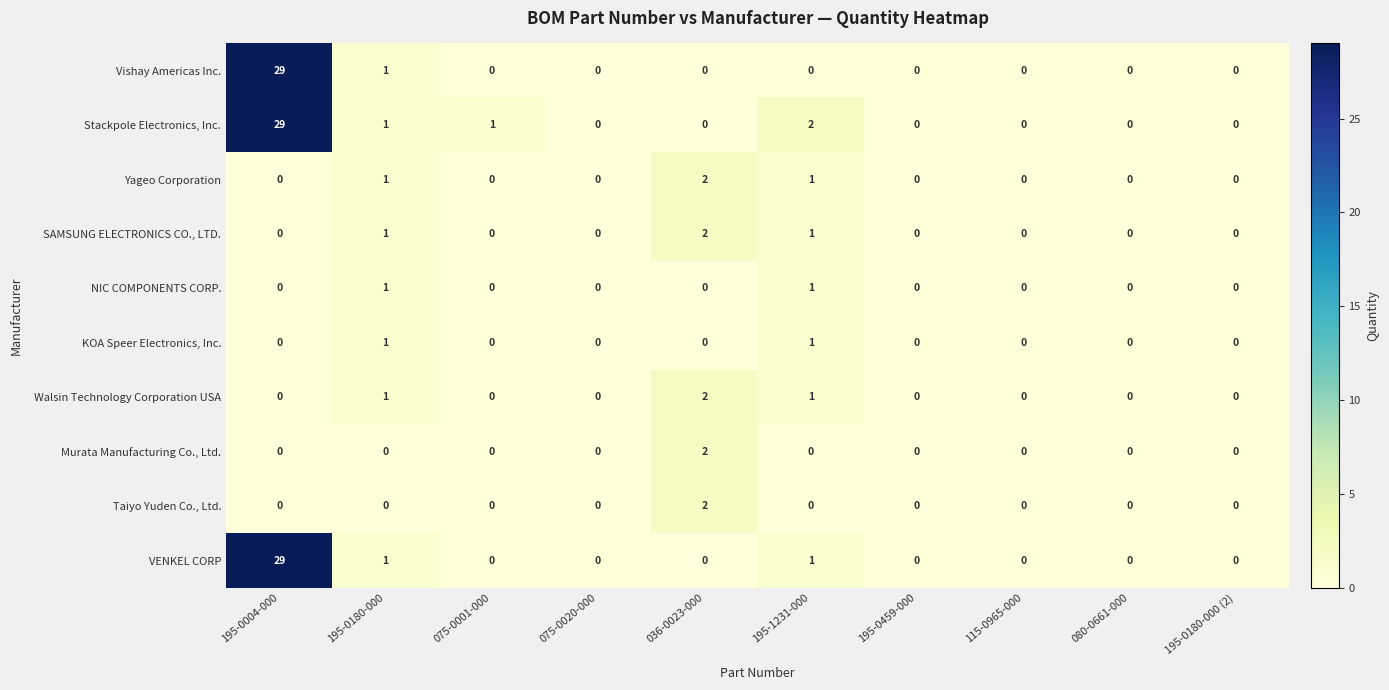

Which series changed the most between 075-0001-000 and 115-0965-000?

Stackpole Electronics, Inc.